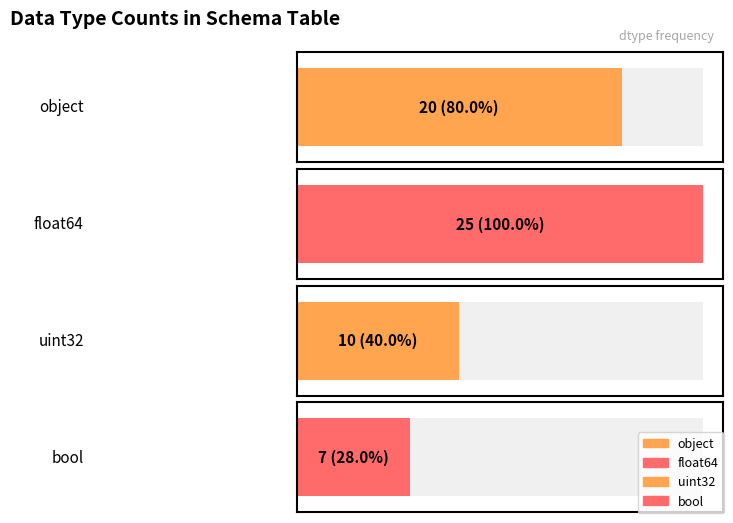

How many data points are less than 20?

2